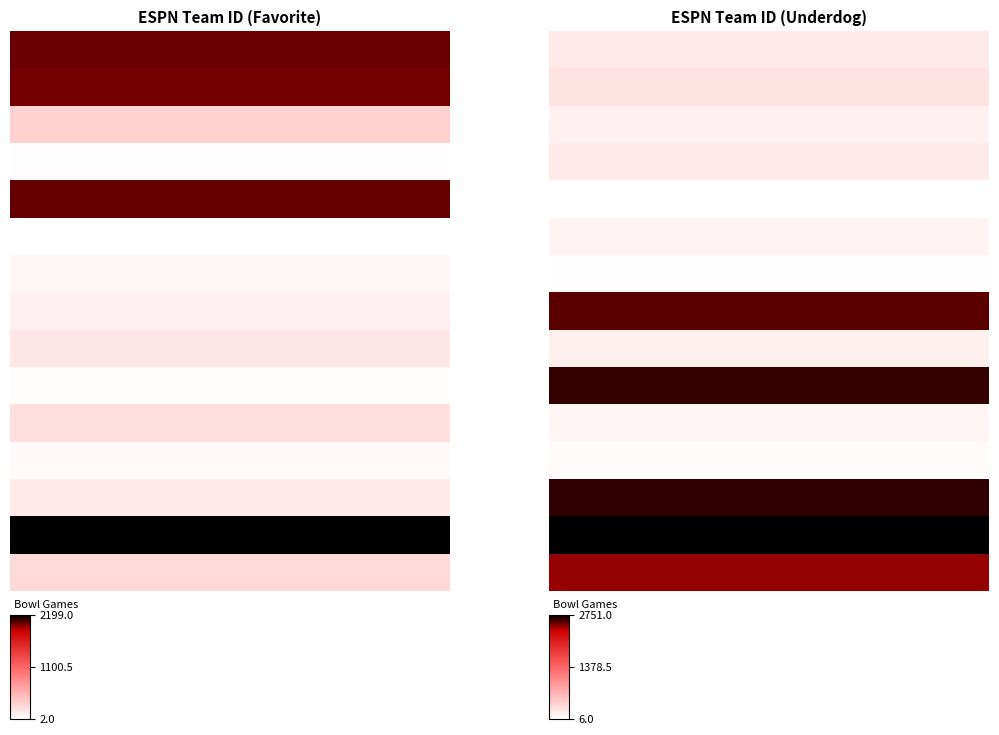

Count the number of data series in this chart.

15